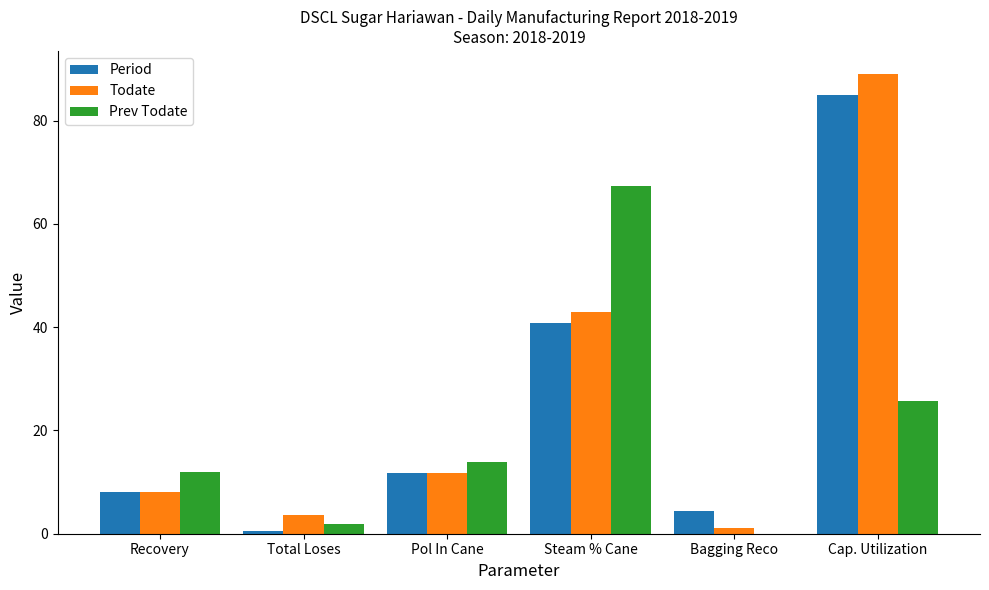

What is the sum of all Period values?

150.5